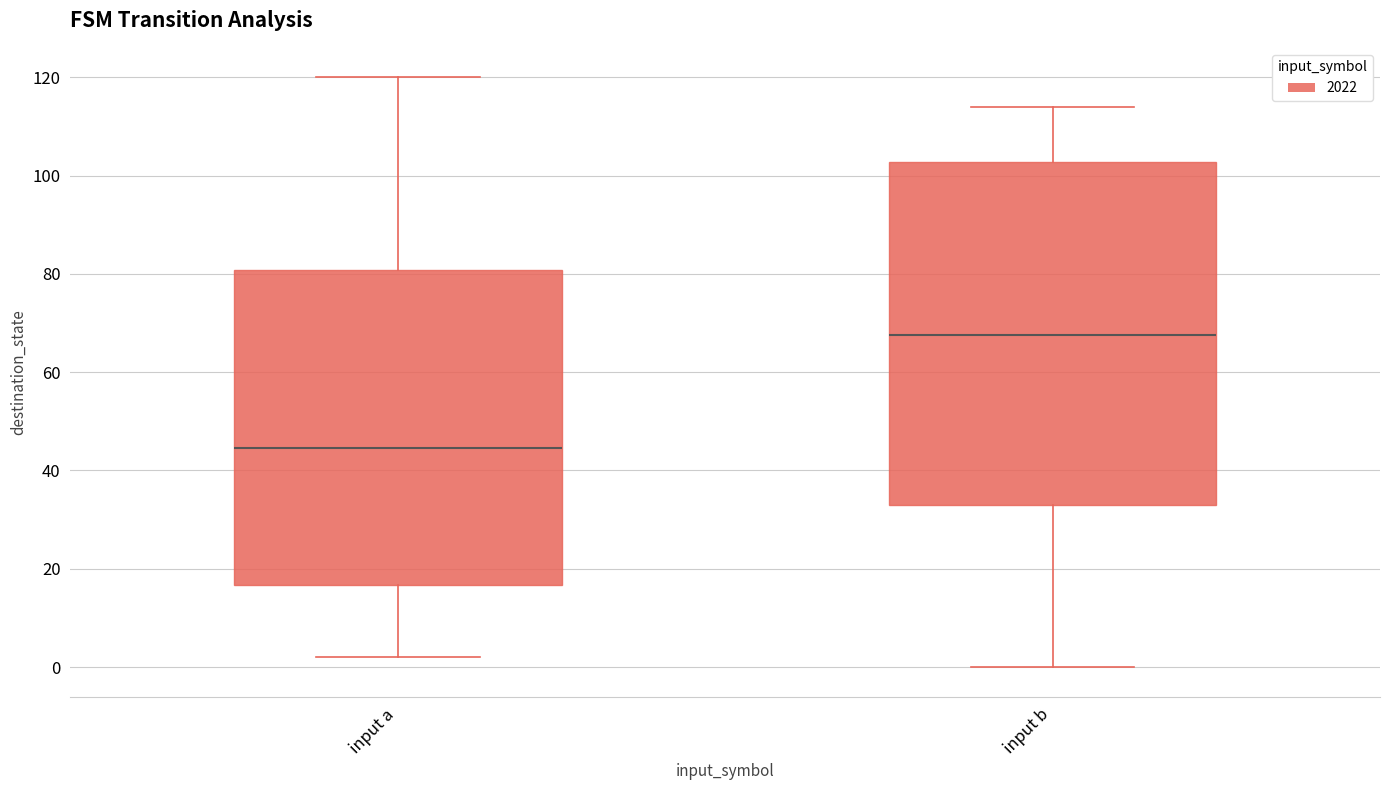

Reading left to right, read every box against the y-axis: the position of its median line, the range the box covers, and the ends of its whiskers. The values are not printed on the chart, so give them approximately, as read against the axis.

input a: median 44, box 16 to 80, whiskers 2 to 120
input b: median 68, box 34 to 102, whiskers 0 to 114